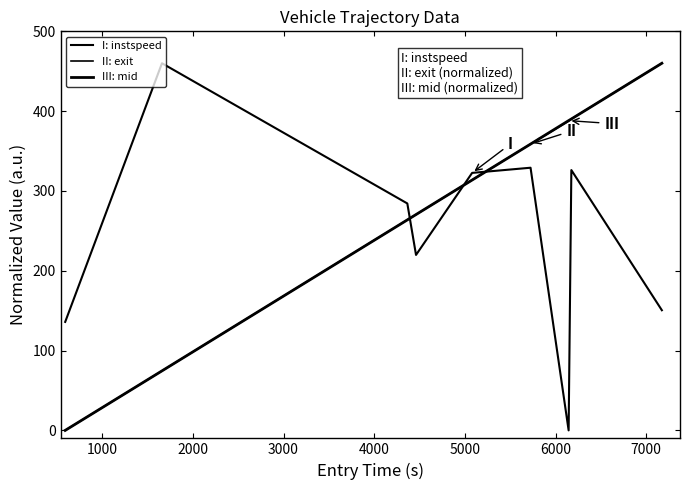

Rank the series by their maximum value, from highest to lowest.

I: instspeed, II: exit, III: mid